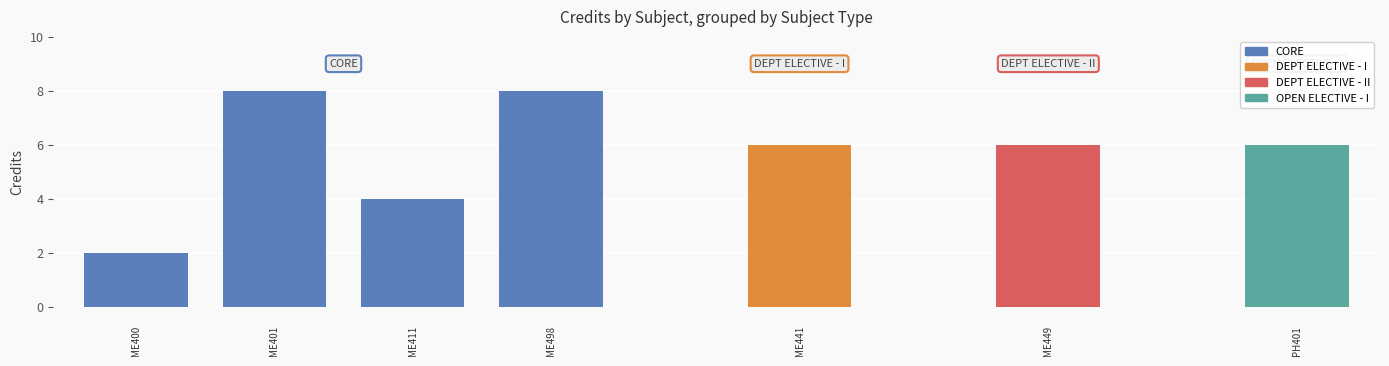

What is the average value?

6